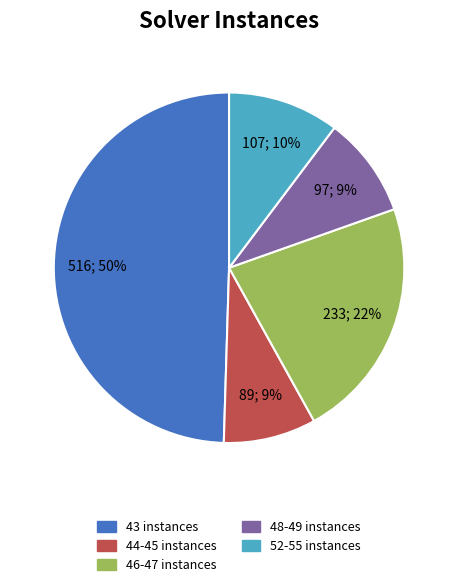

Does any single category account for the majority?

No